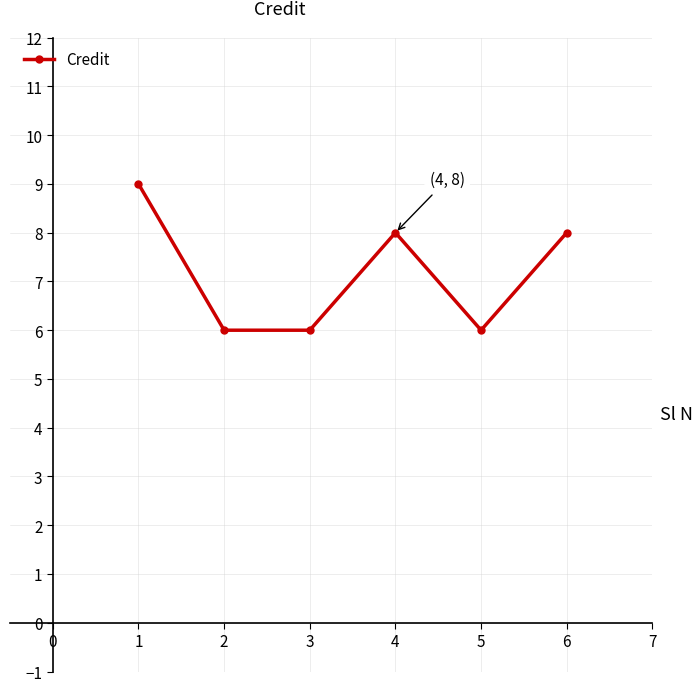

Which has a higher value, 4 or 5?

4